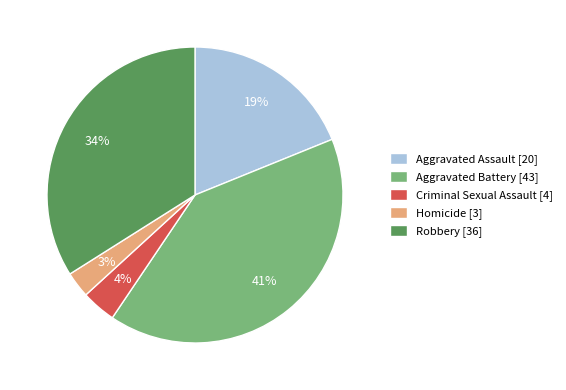

How many slices are in this pie chart?

5